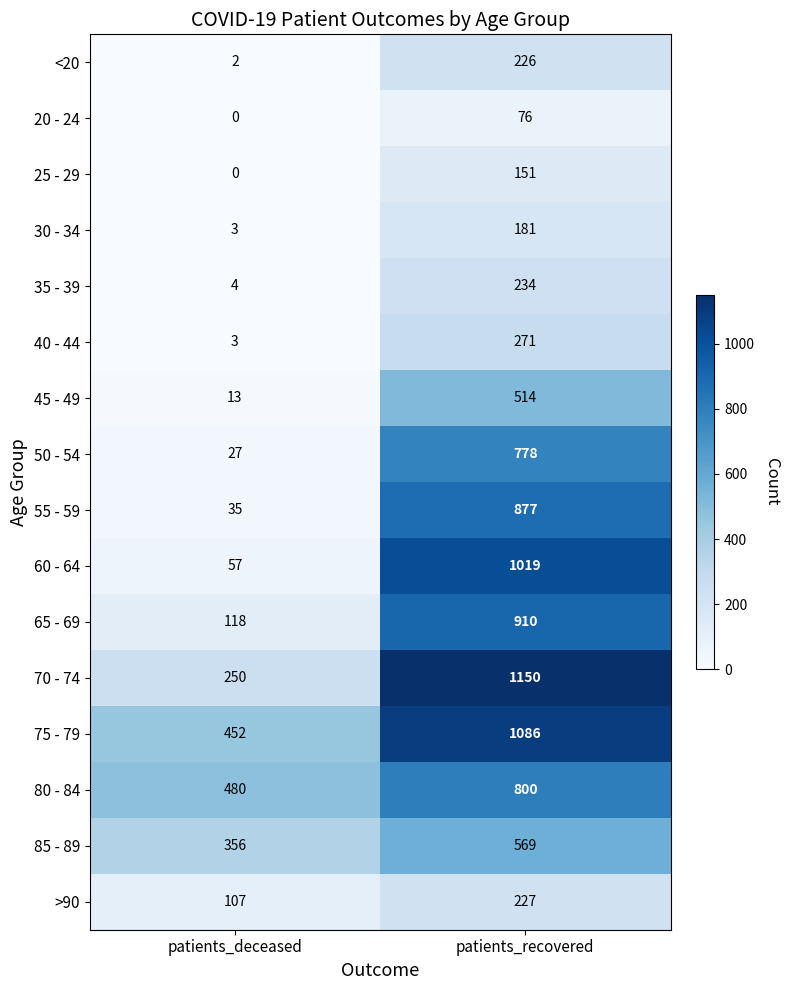

True or false: 35 - 39 has a value of 234 at patients_recovered.

True